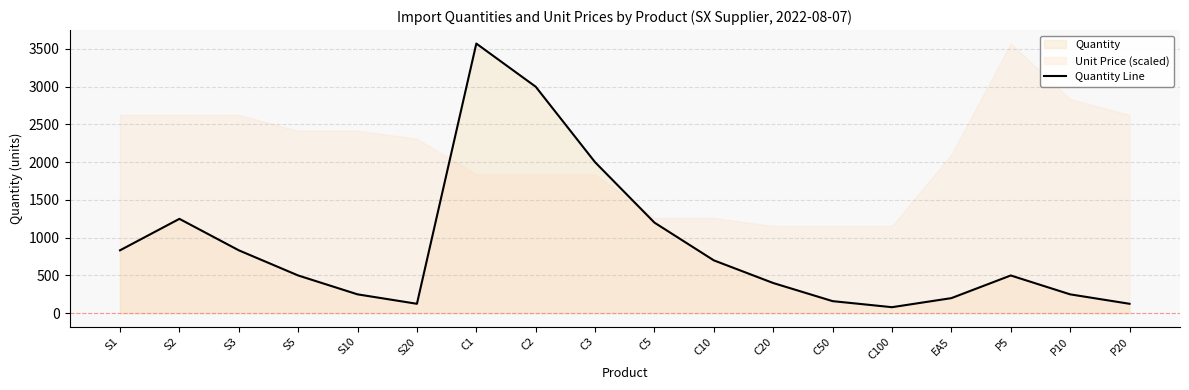

What is the difference between the maximum and minimum values?

3491.4